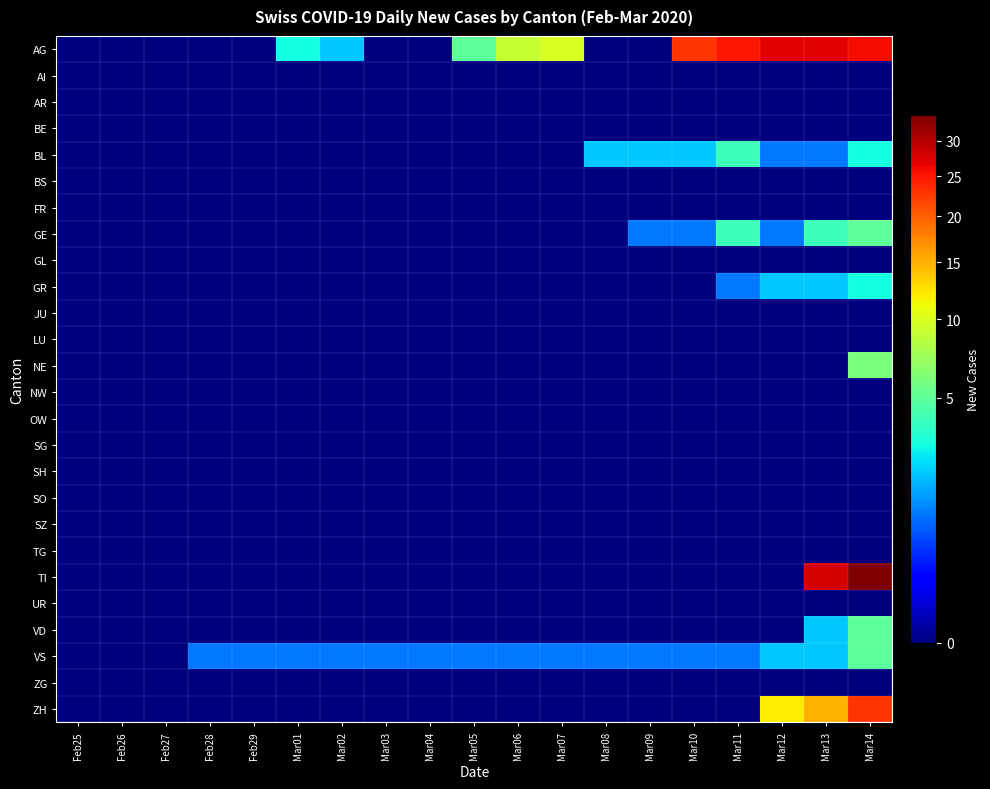

At how many categories does at least one series exceed 27?

2